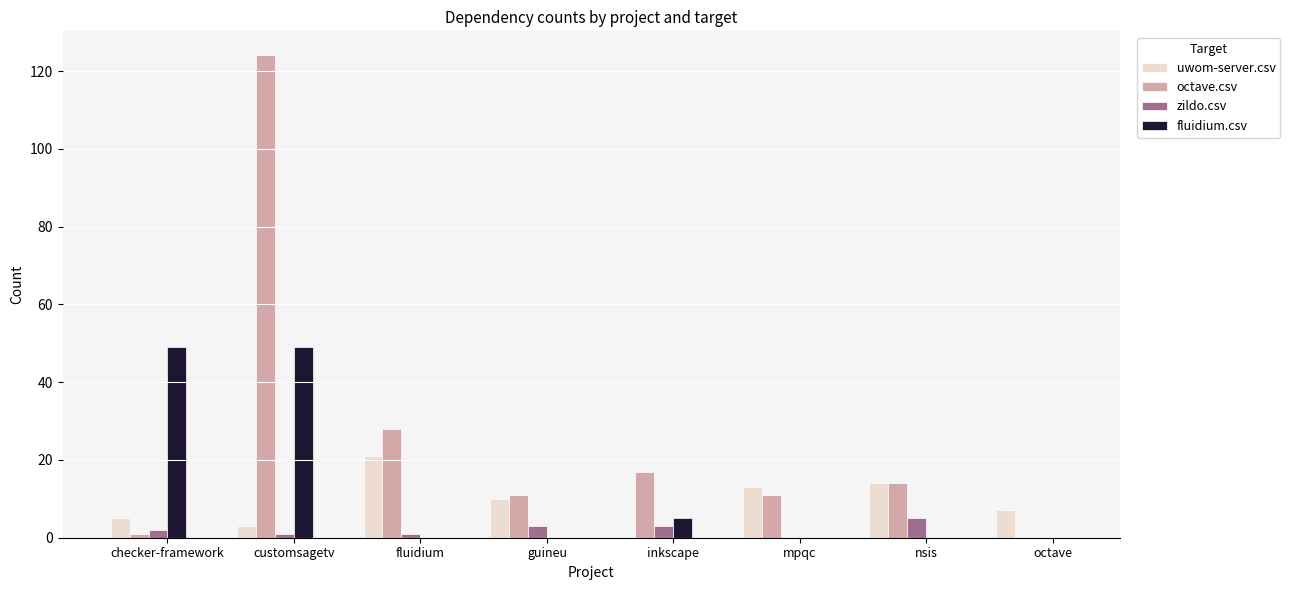

True or false: zildo.csv has a value of 3 at inkscape.

True